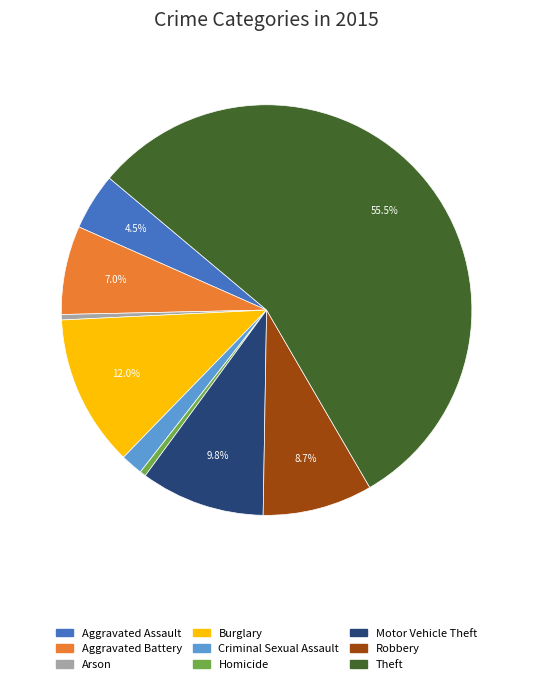

What is the largest slice in the pie chart?

Theft